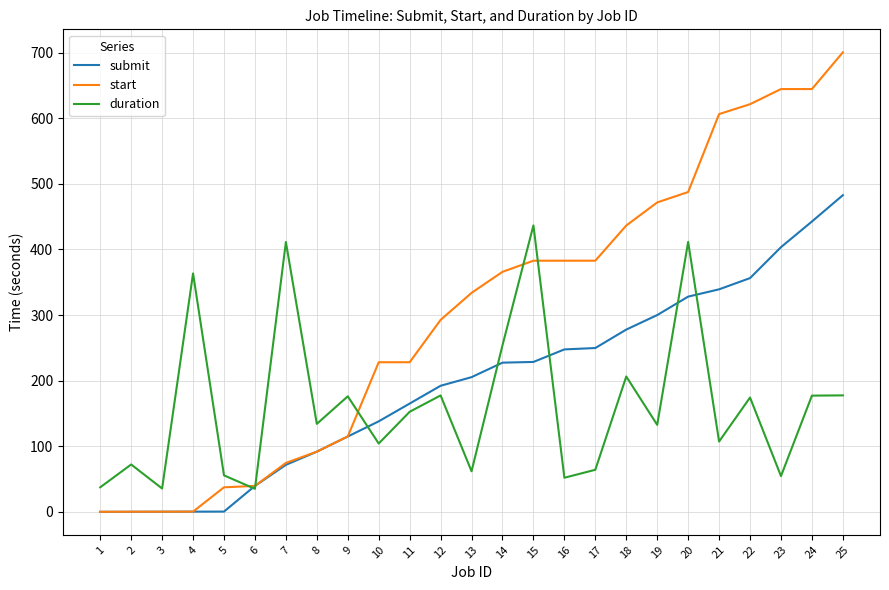

Which series has the largest range (max minus min)?

start